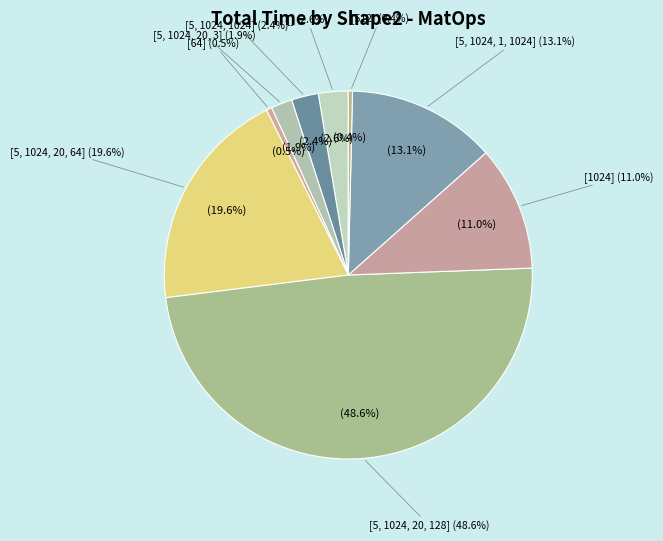

To the nearest percent, what portion does [] represent?

3%